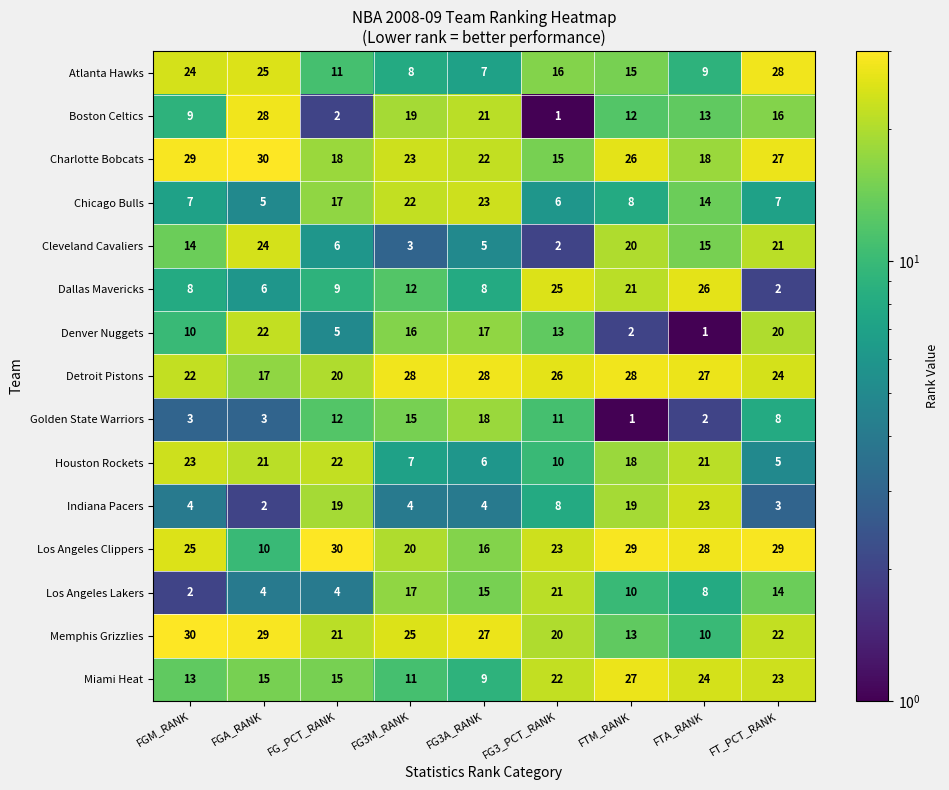

Which series has the largest range (max minus min)?

Boston Celtics